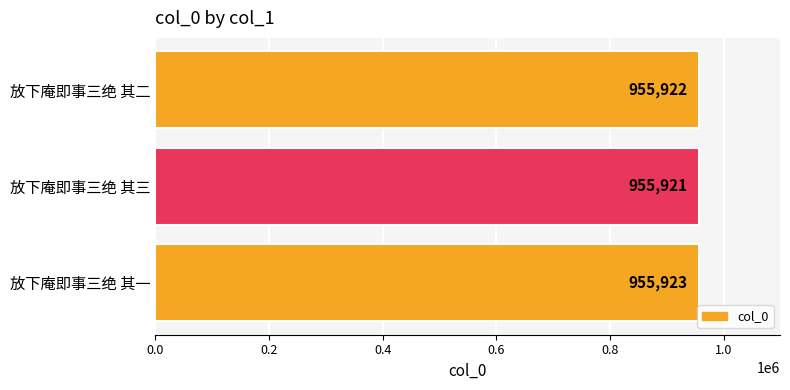

Count the values in the range 955921 to 955923.

3